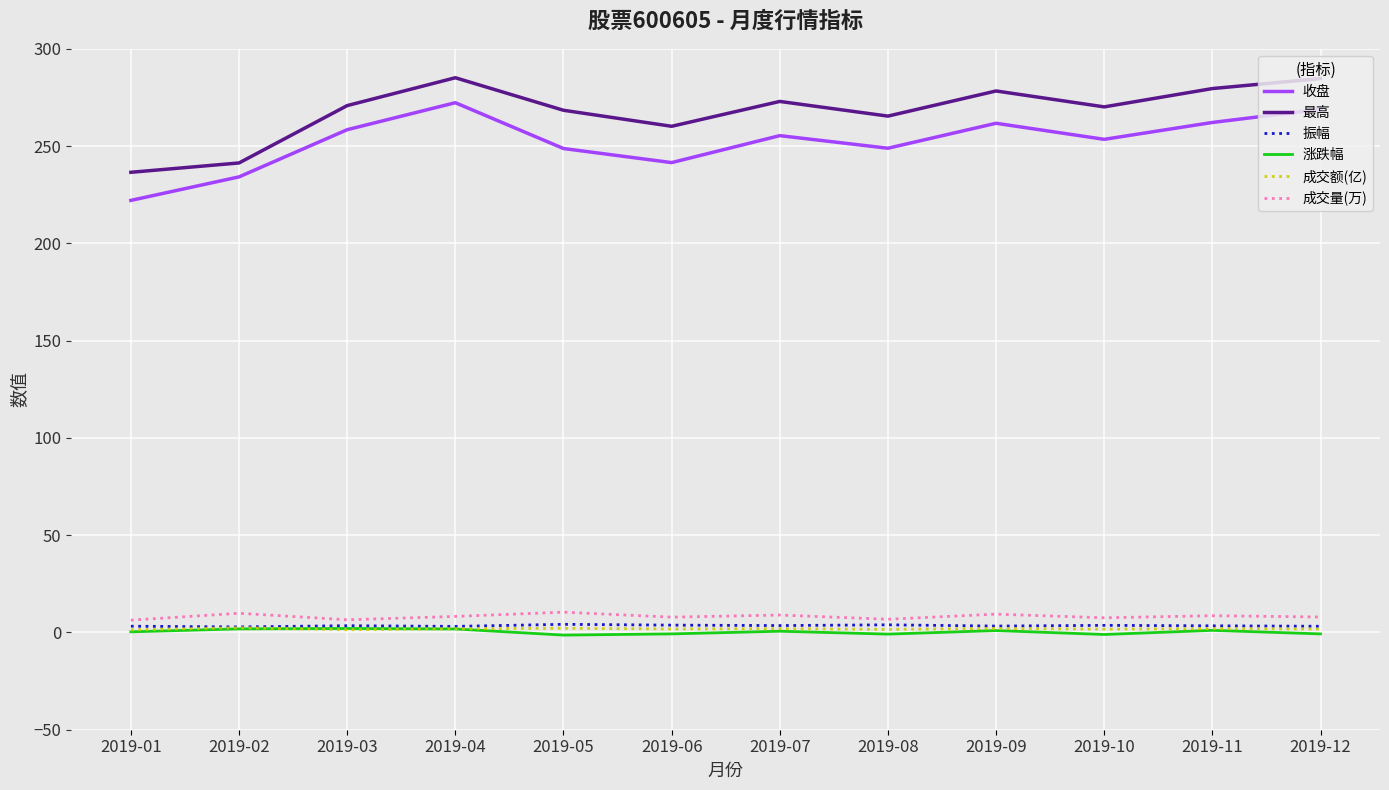

Where does the 成交量(万) series first go above 8?

2019-02